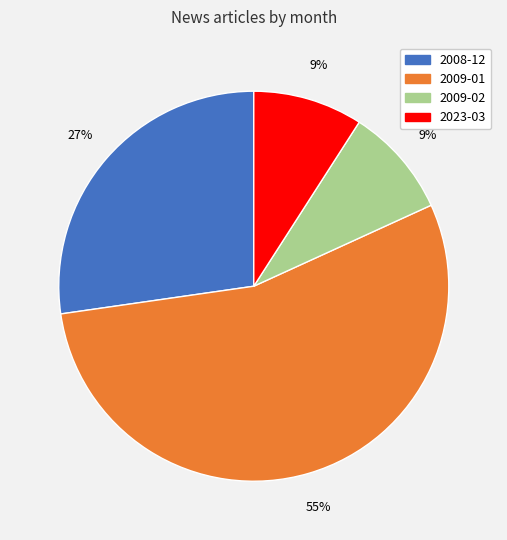

Does 2009-02 represent more than half of the total?

No